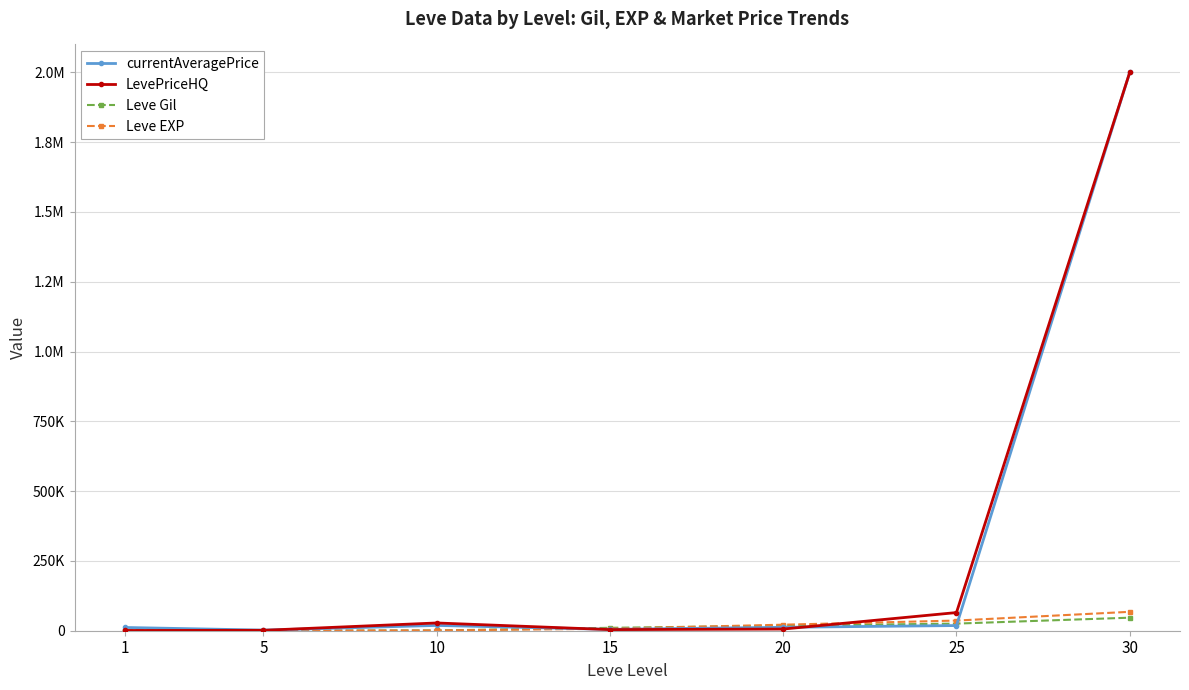

What are all the series names shown in the legend?

currentAveragePrice, LevePriceHQ, Leve Gil, Leve EXP